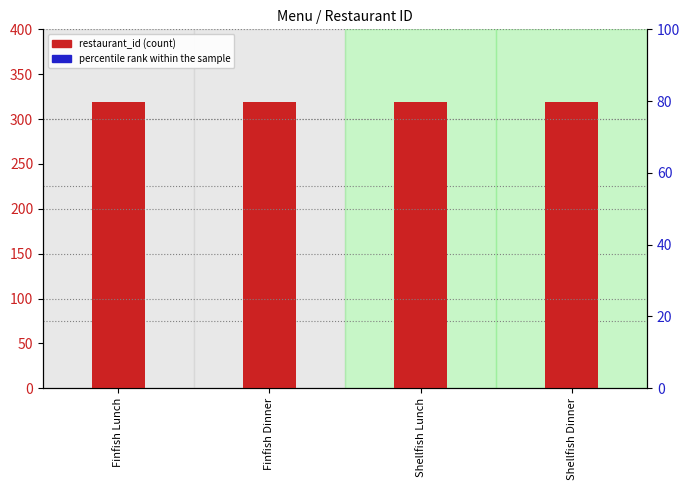

Rank the series at Shellfish Dinner from highest to lowest value.

restaurant_id, percentile rank within the sample